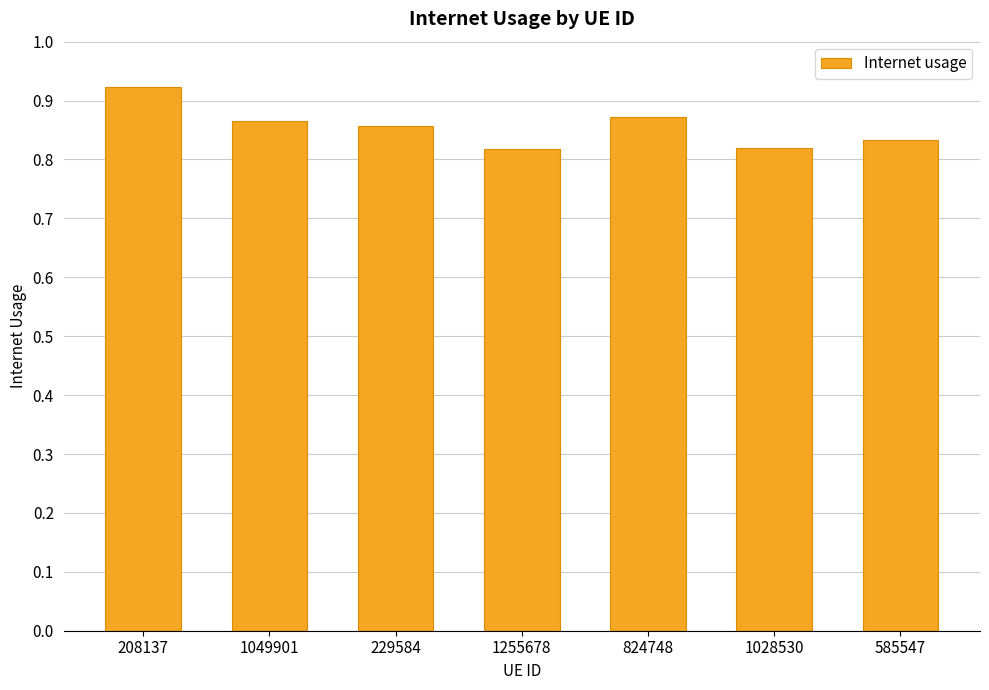

What is the sum of all values?

6.0